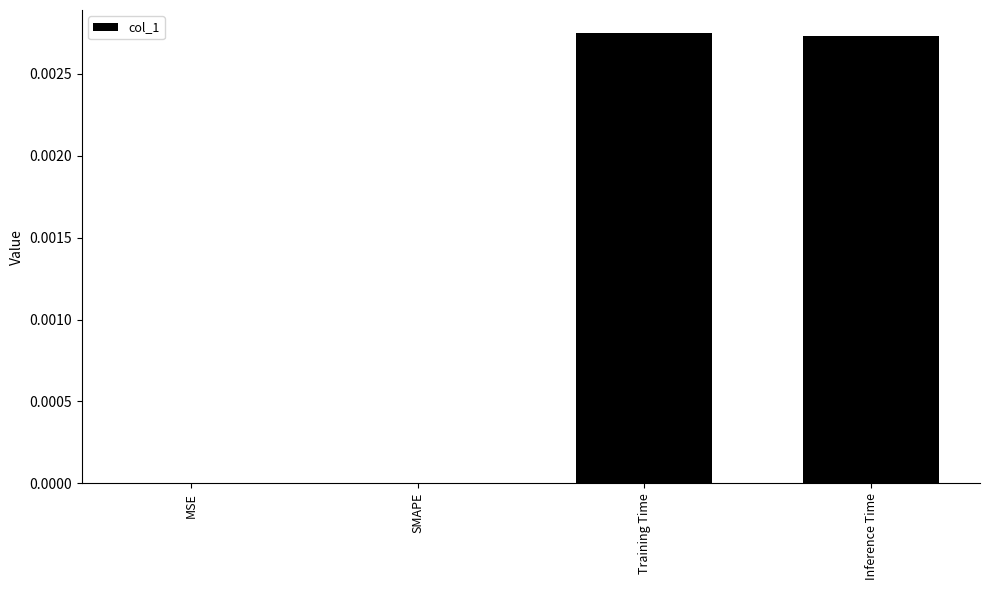

Between MSE and Inference Time, which is larger?

Inference Time